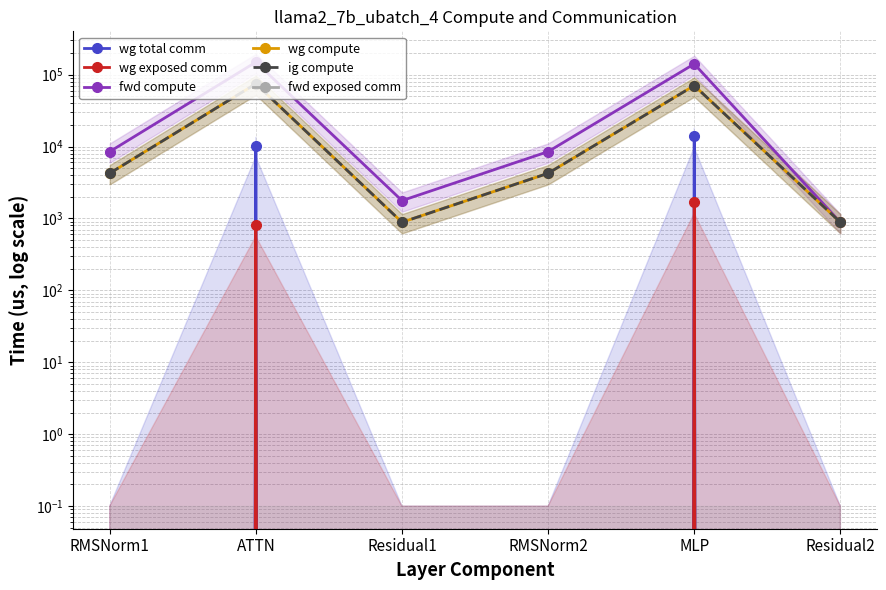

The wg compute series shows 884.7 at Residual2. True or false?

True